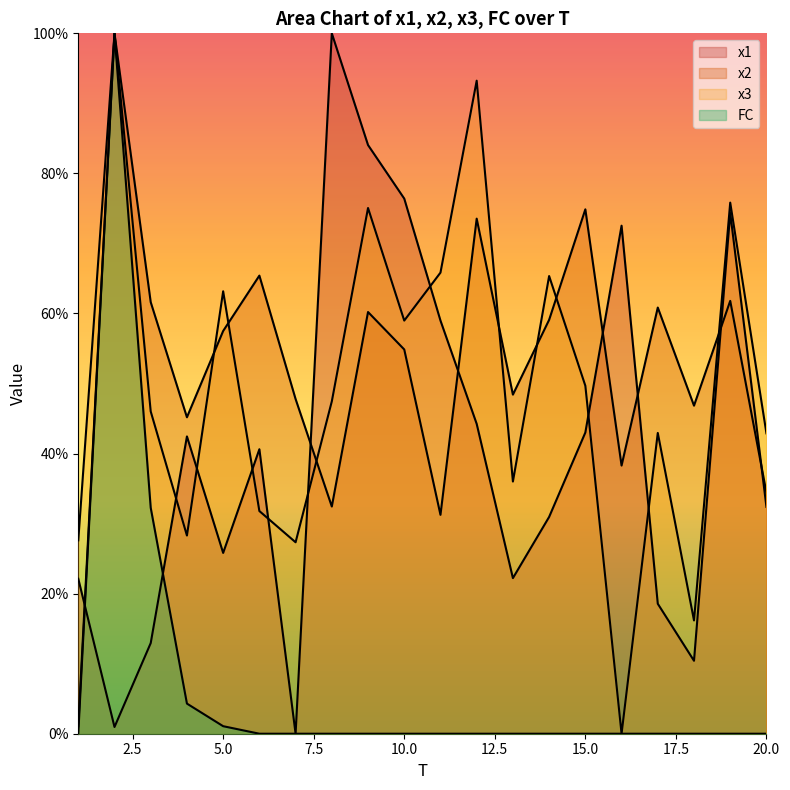

At which label is x2 closest to 50?

13